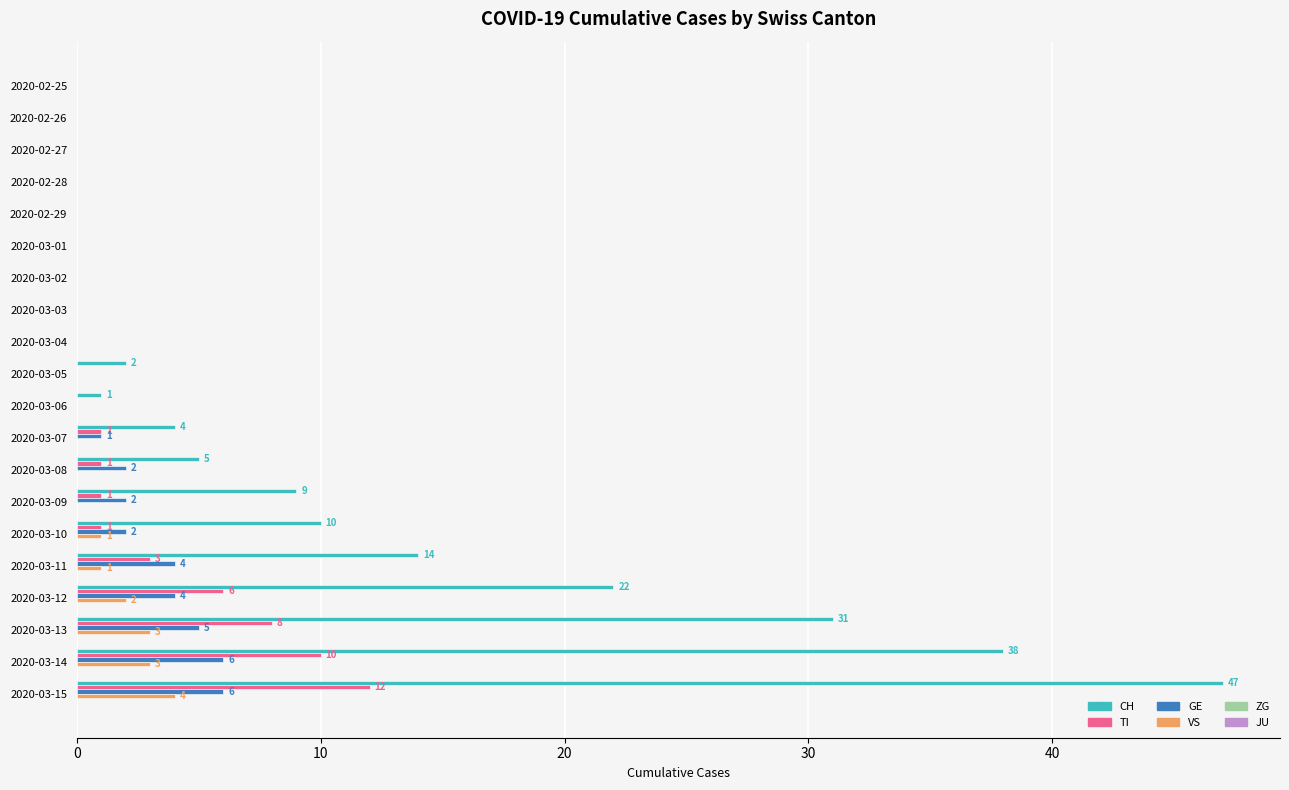

At which category is the sum across all series the highest?

2020-03-15